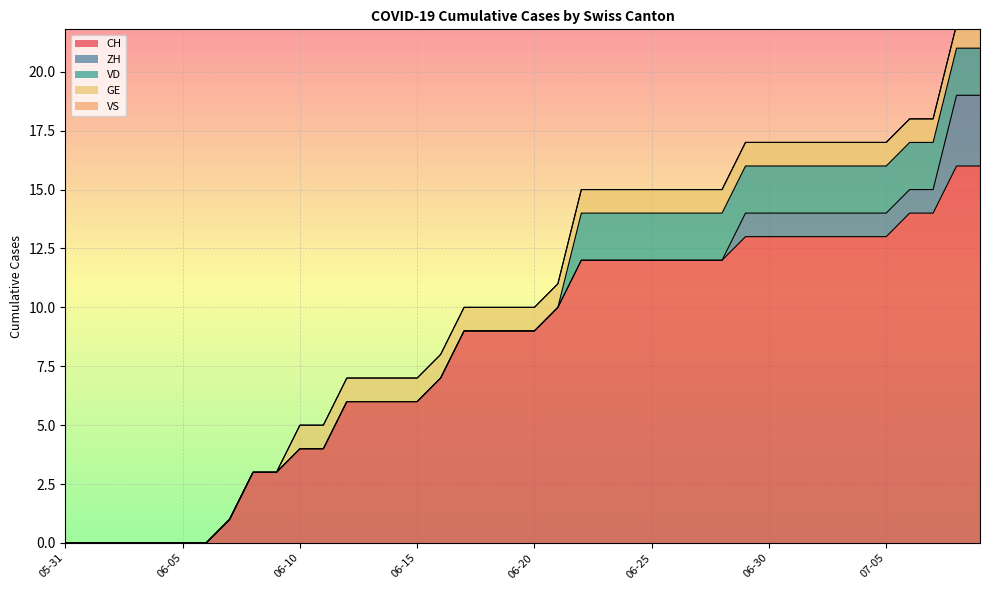

How many positive values does the VD series have?

18